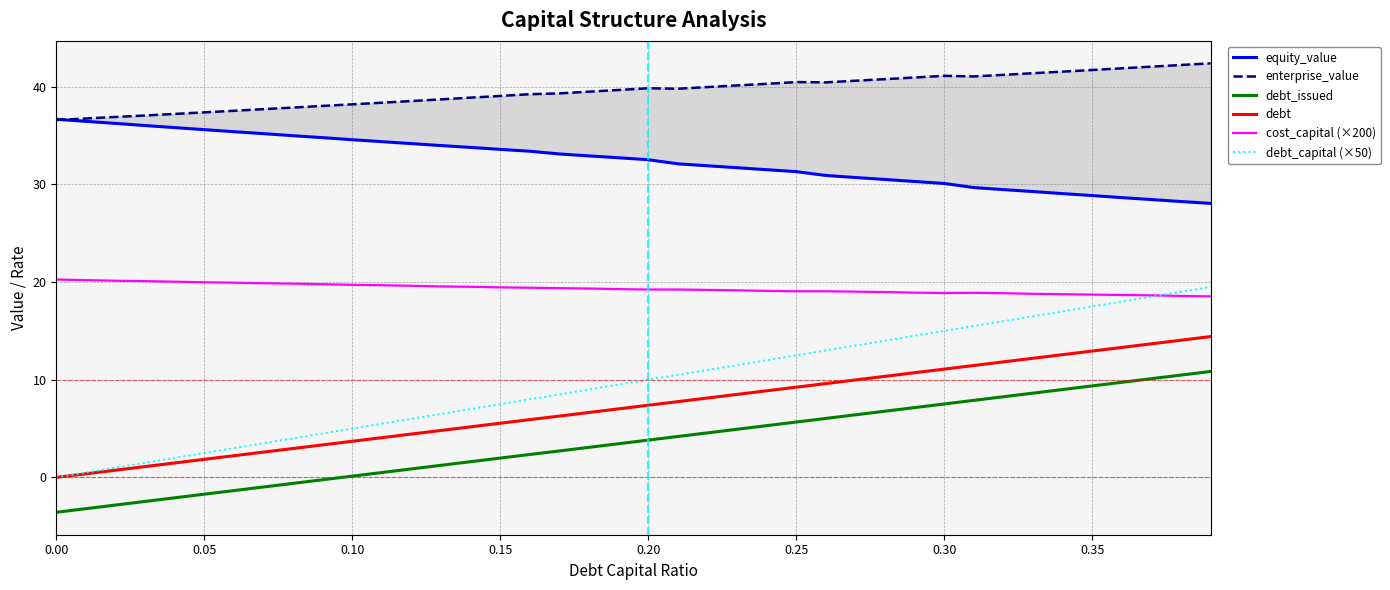

True or false: debt_issued and debt_capital (×50) intersect in this chart.

False